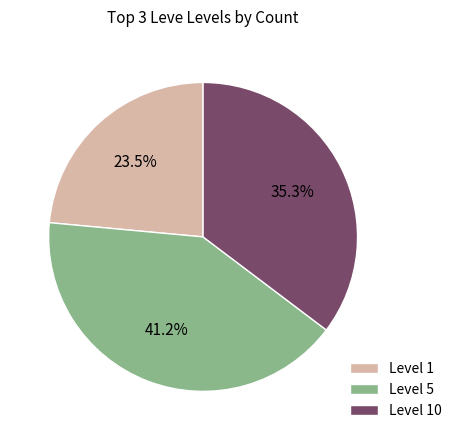

How much of the chart is everything except Level 5?

58.8%